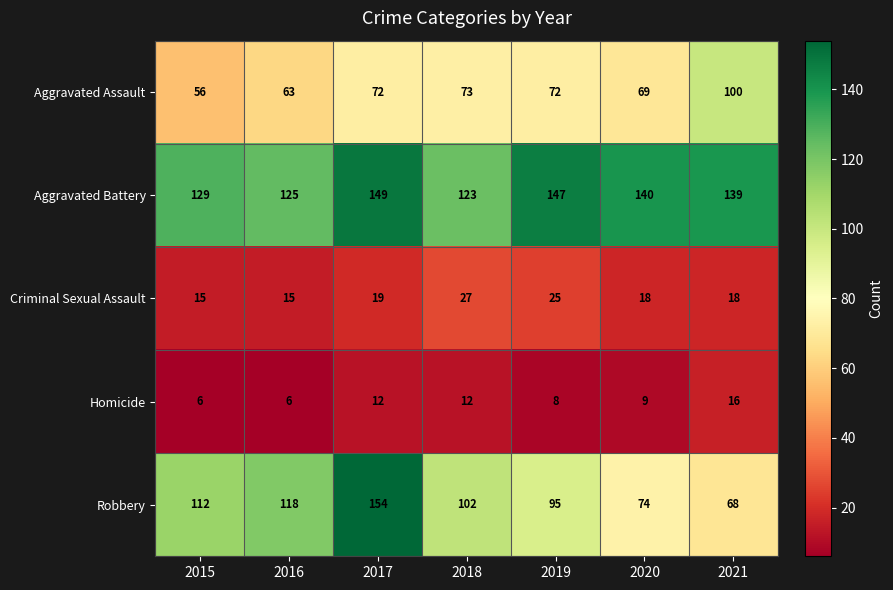

What is the difference between the maximum and minimum values in the Aggravated Assault series?

44